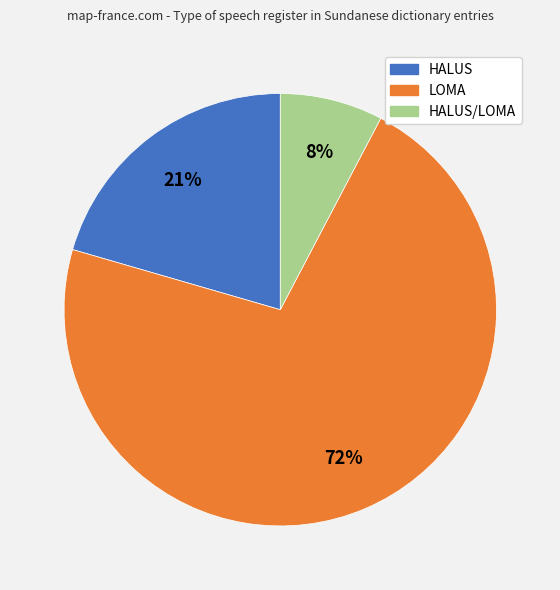

Is there a majority slice in this chart?

Yes